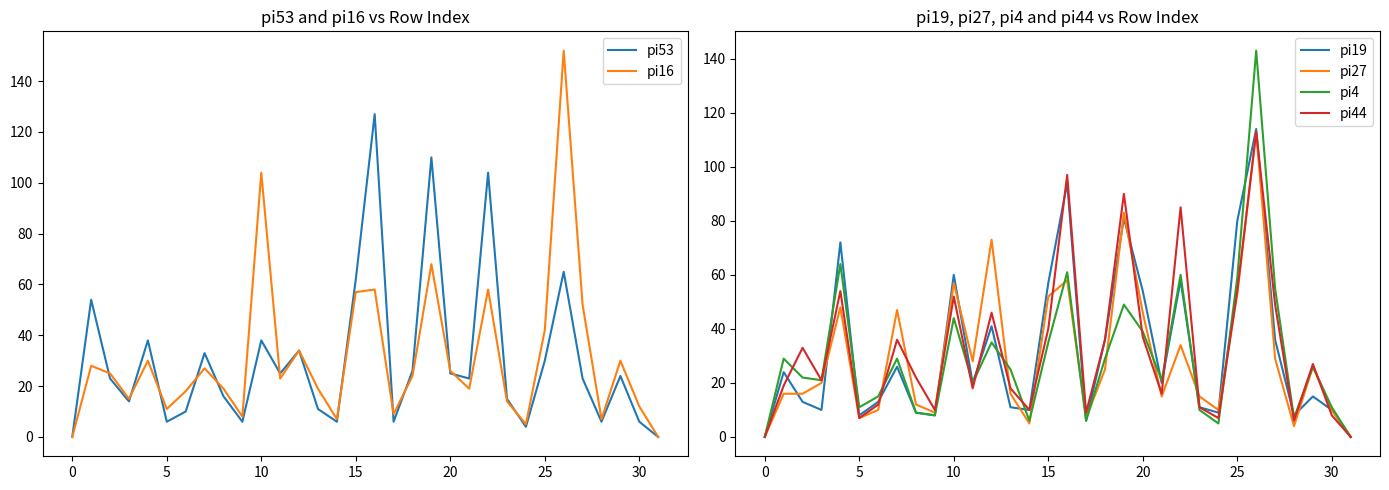

What is the difference between the highest and lowest values at 29?

15